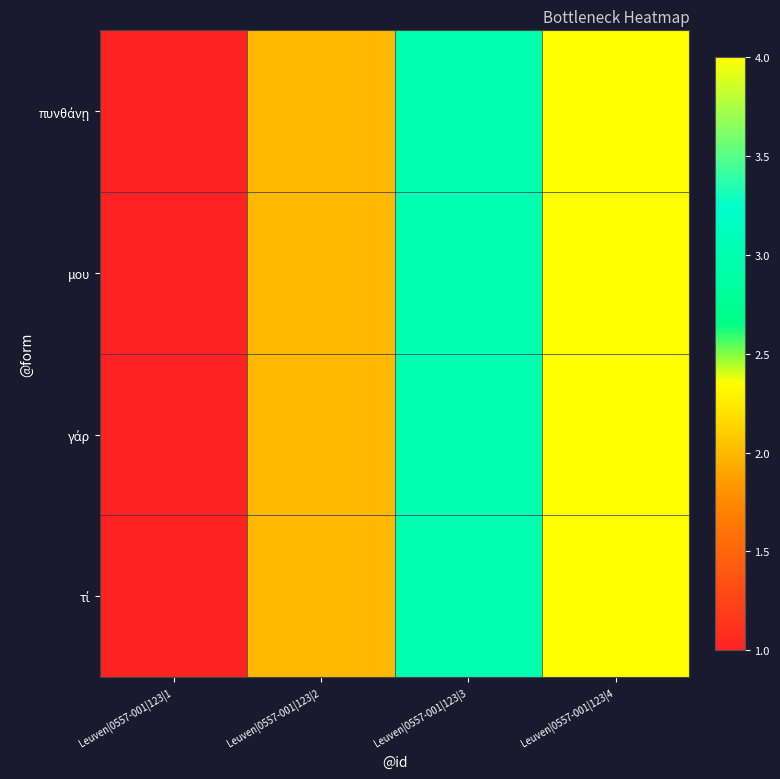

Rank the series by their maximum value, from lowest to highest.

τί, γάρ, μου, πυνθάνῃ